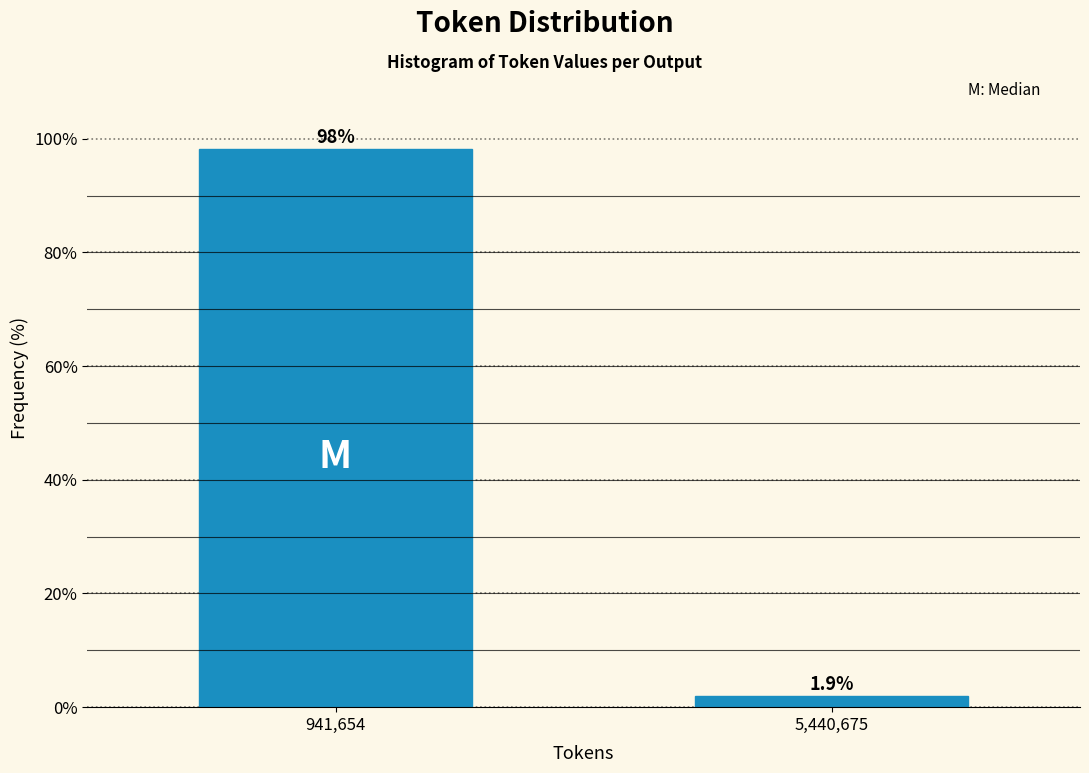

Reading right to left, extract all data points from this chart.

1.9	98.1